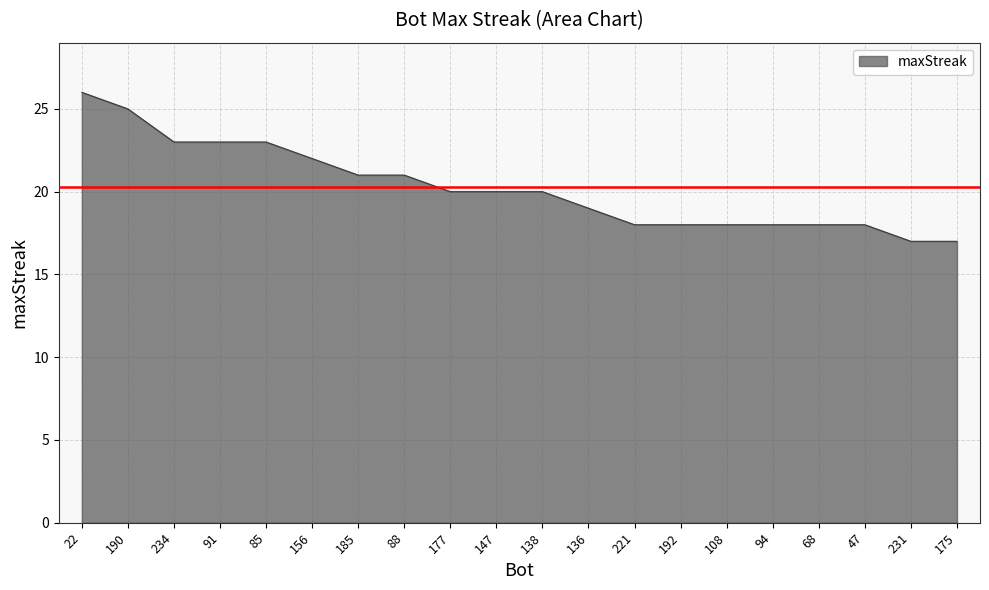

What is the difference between the values at 175 and 91?

6